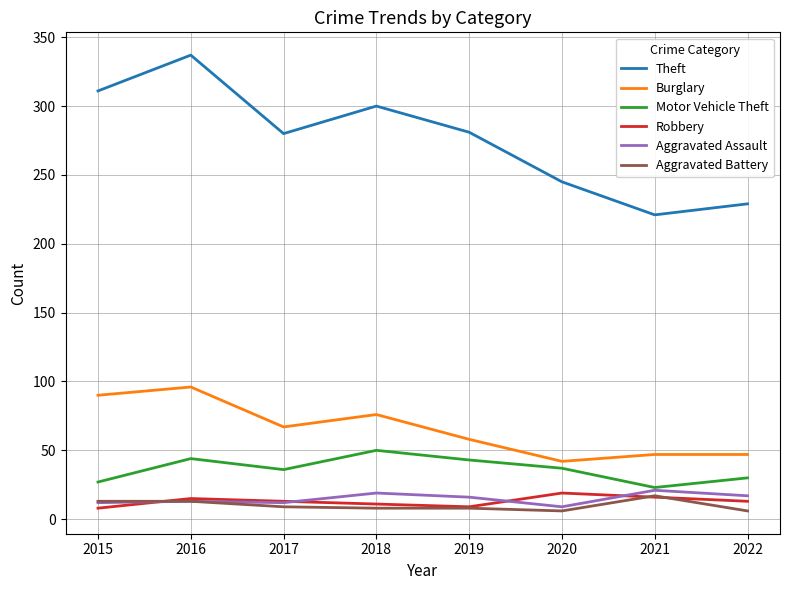

The value of Burglary at 2019 is 23. True or false?

False